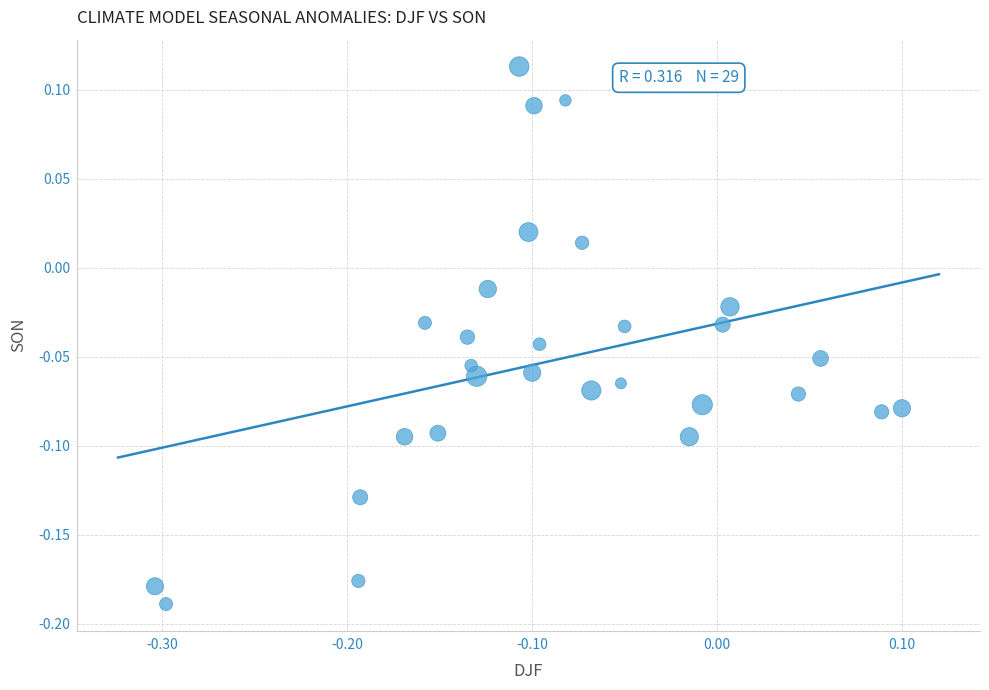

What is the range of Y values (max minus min)?

0.3